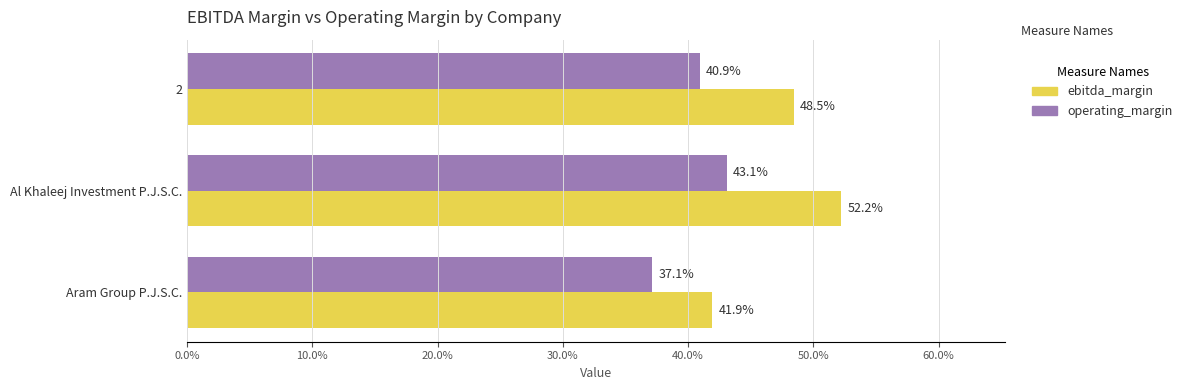

Rank the series by their maximum value, from highest to lowest.

ebitda_margin, operating_margin